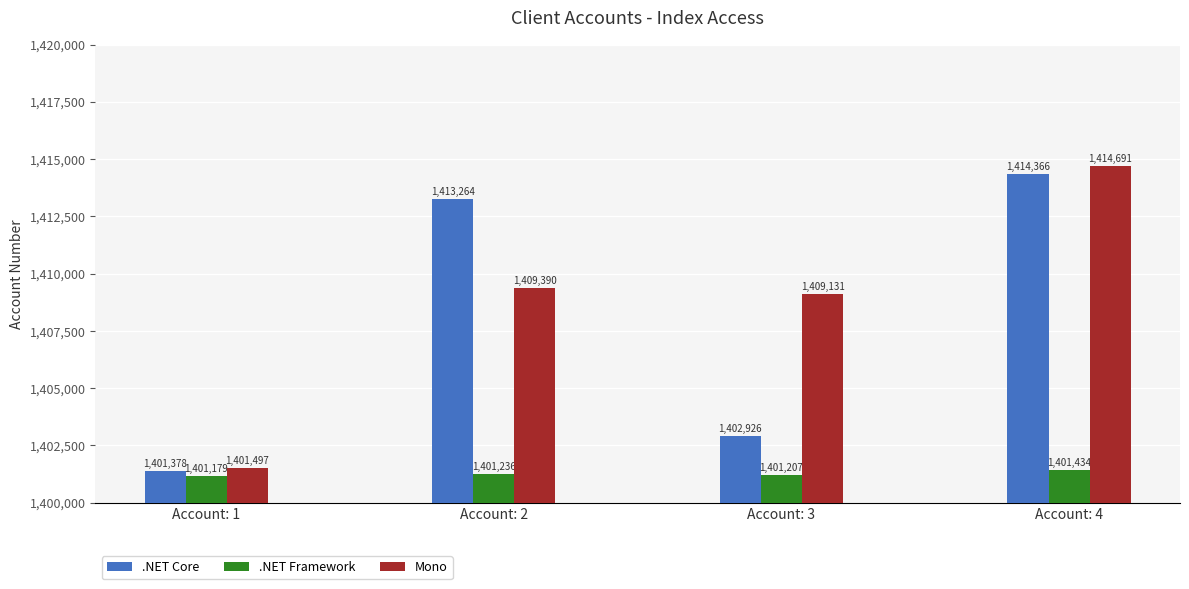

Are the bars grouped side by side (vs. stacked)?

Yes